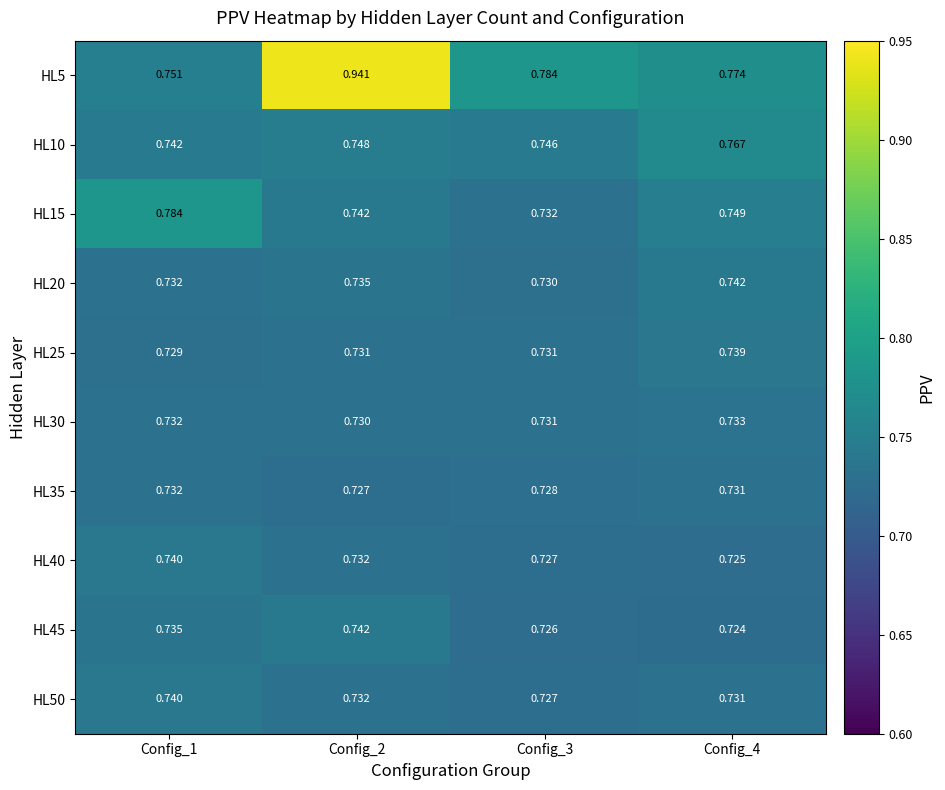

Is the value of HL25 at Config_3 greater than the value of HL30 at Config_4?

No